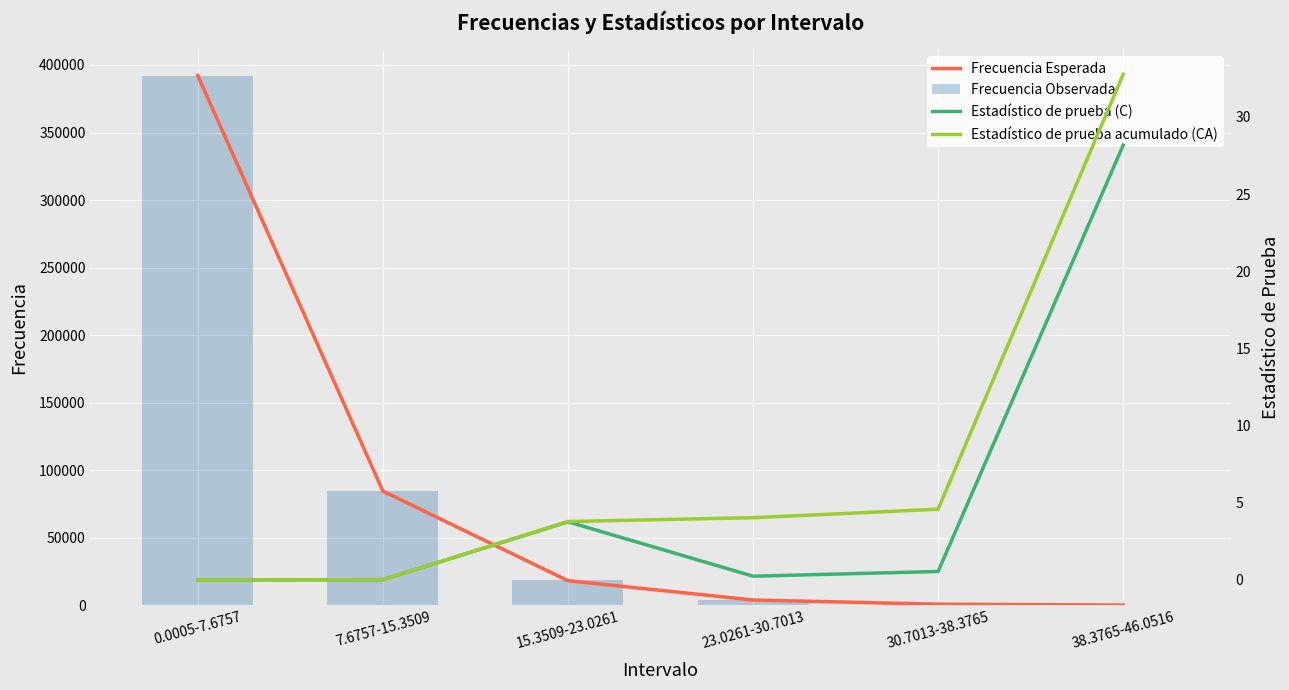

What value does the Frecuencia Observada series have at 30.7013-38.3765?

821